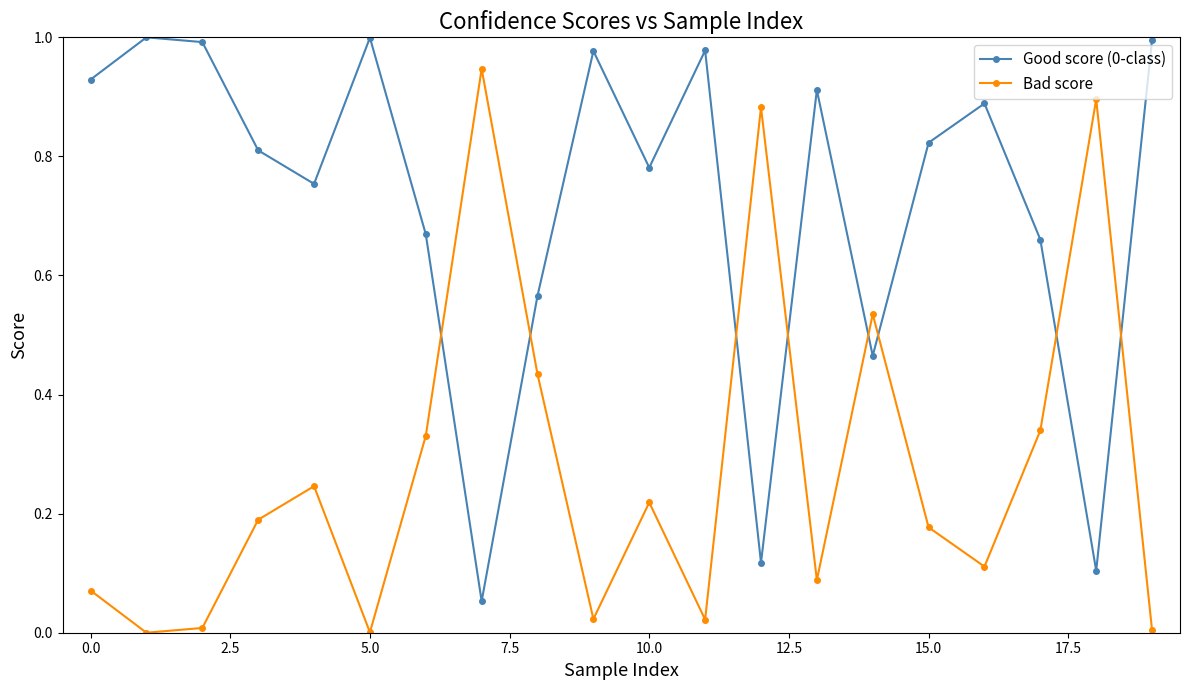

True or false: Bad score and Good score (0-class) intersect in this chart.

True